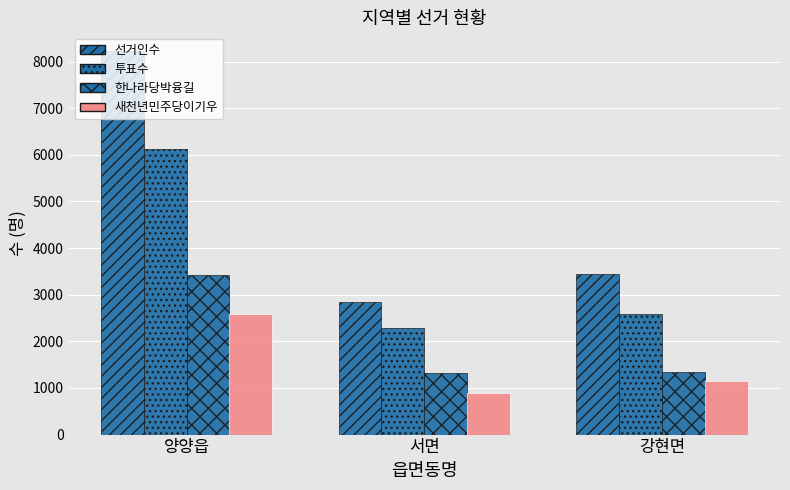

Are the bars horizontal?

No